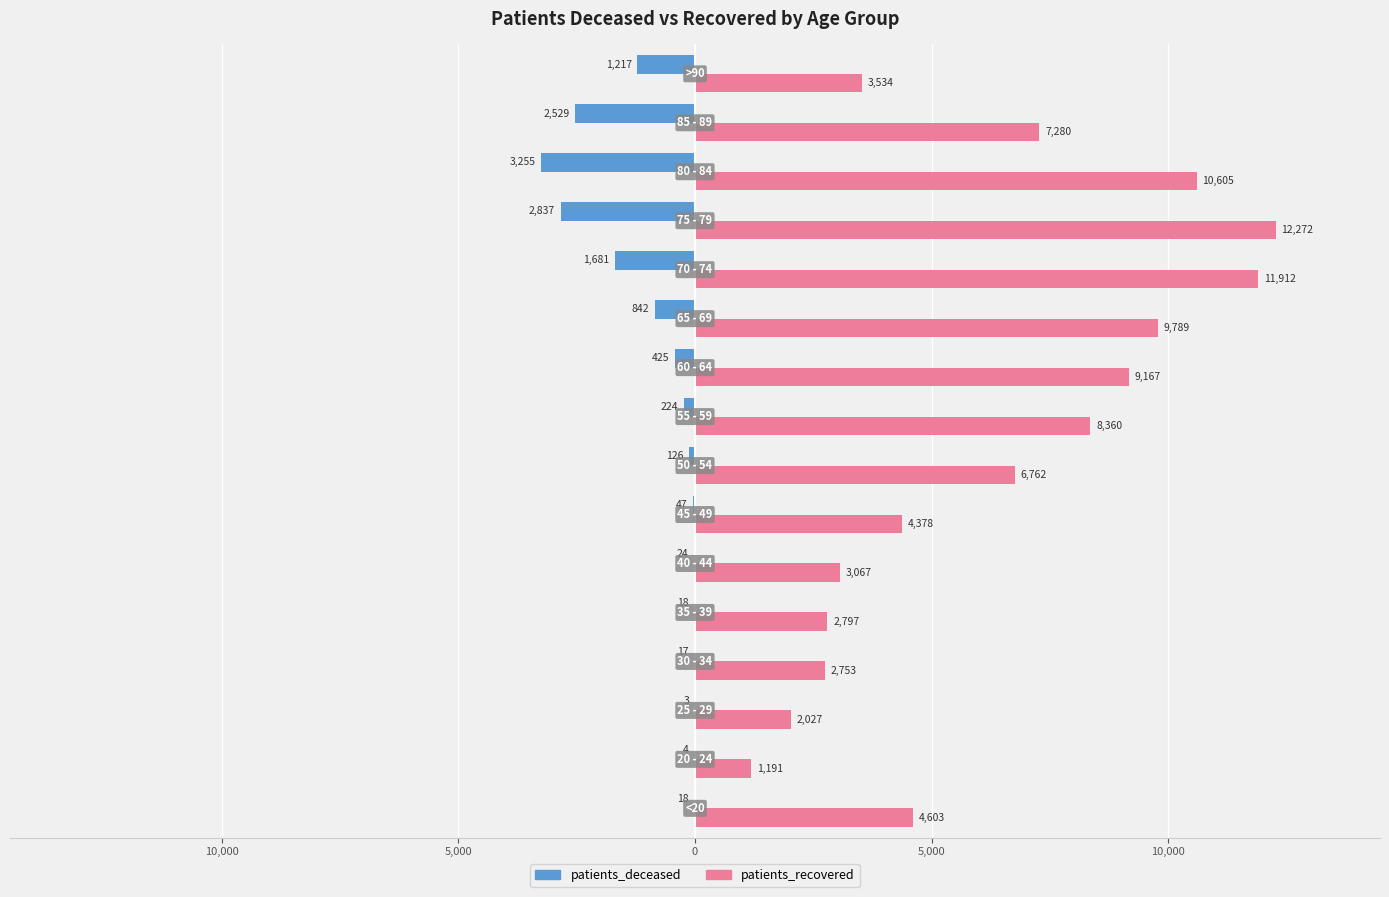

What are all the series names shown in the legend?

patients_deceased, patients_recovered